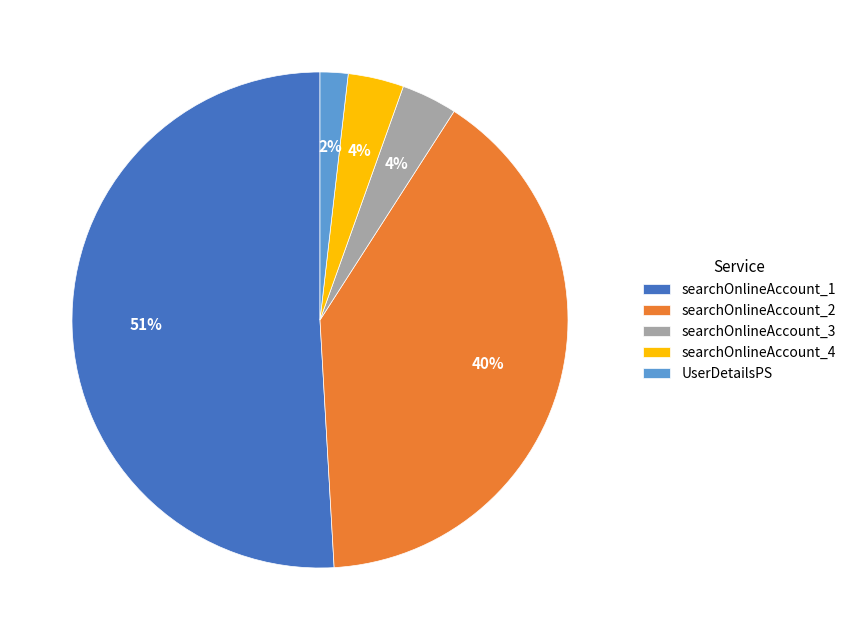

To the nearest percent, what percentage of the pie is UserDetailsPS?

2%